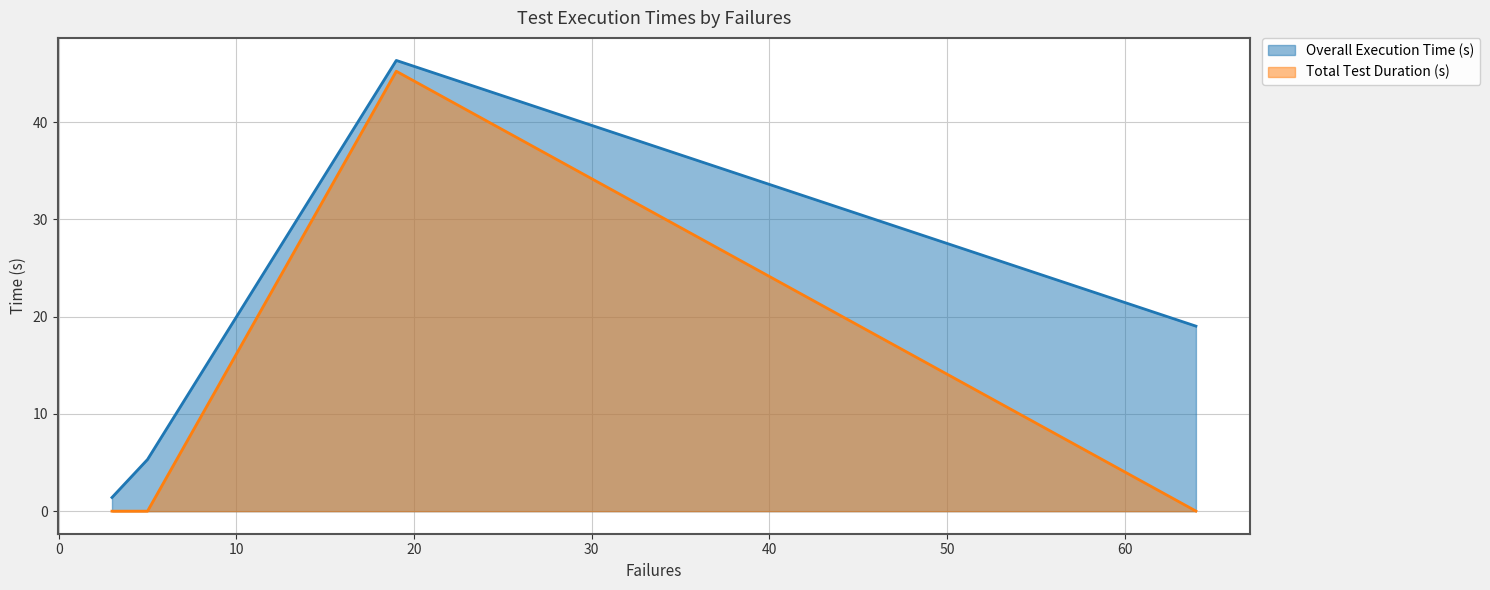

What is the difference between the highest and lowest values at 64?

19.0